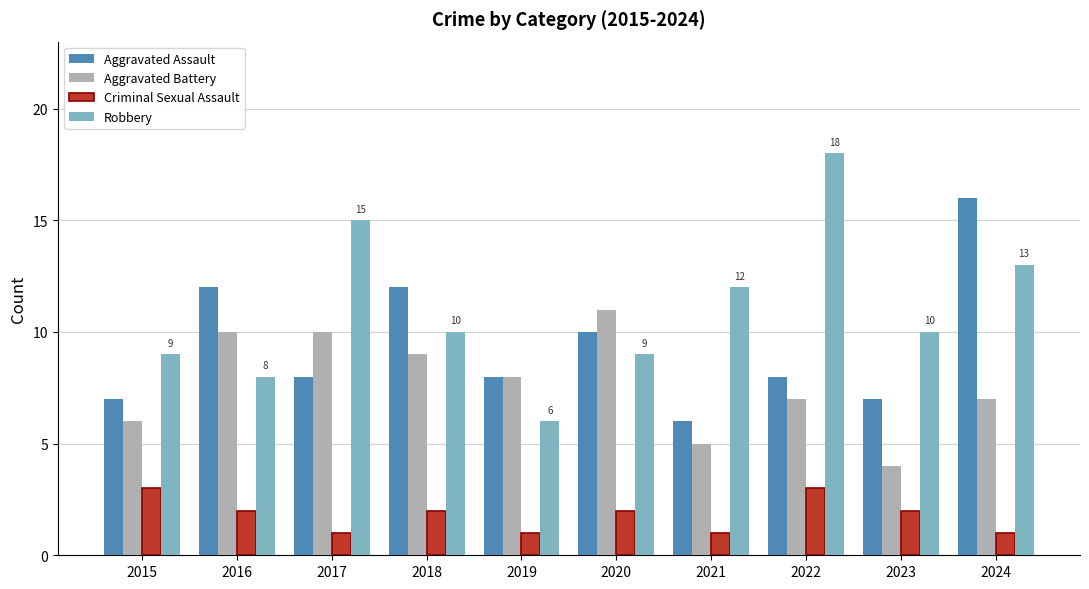

Count the Criminal Sexual Assault values in the range 1 to 2.

8